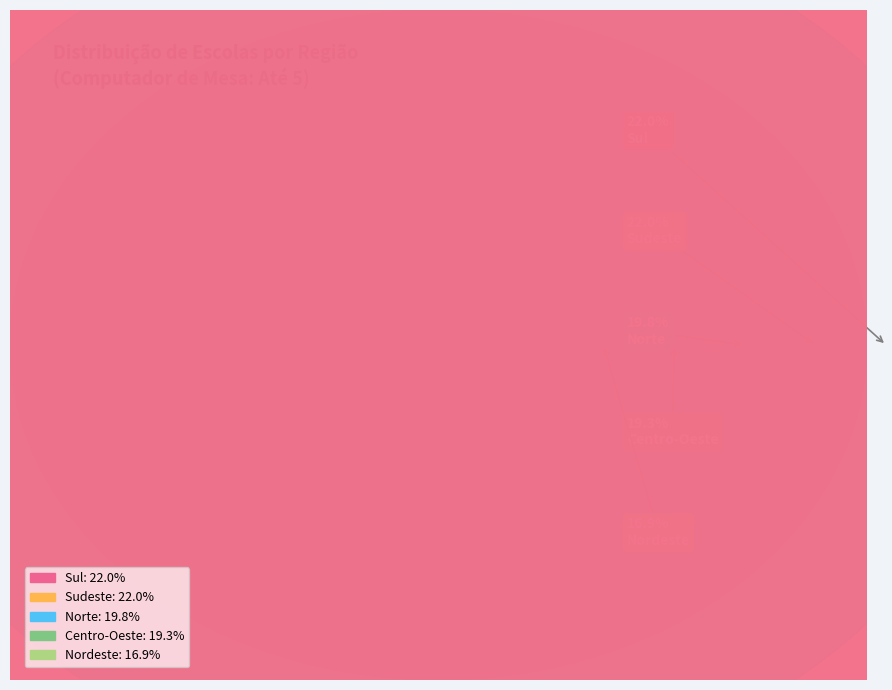

How many slices are in this pie chart?

5